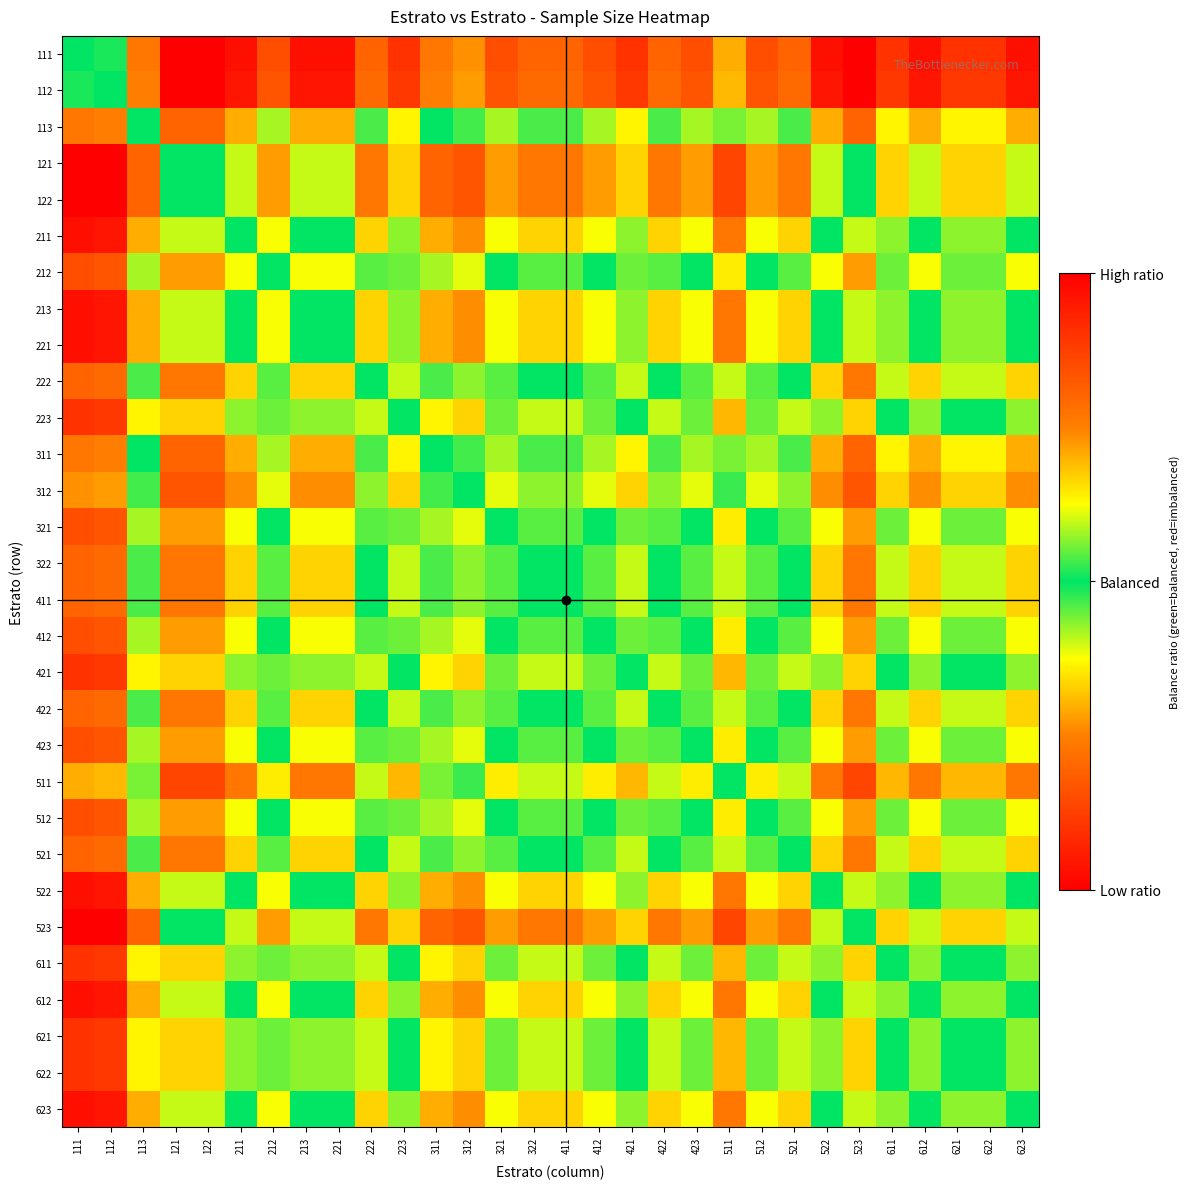

What is the difference between the highest and lowest values at 511?

0.6